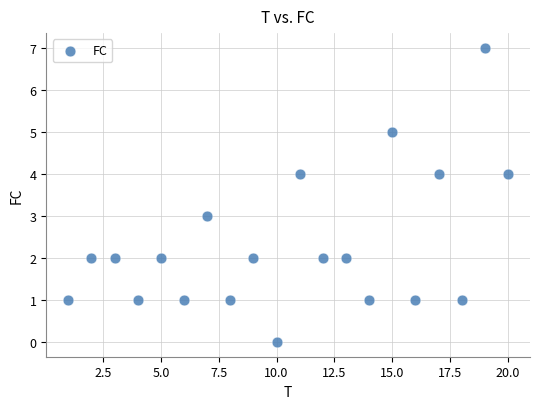

What is the range of X values (max minus min)?

19